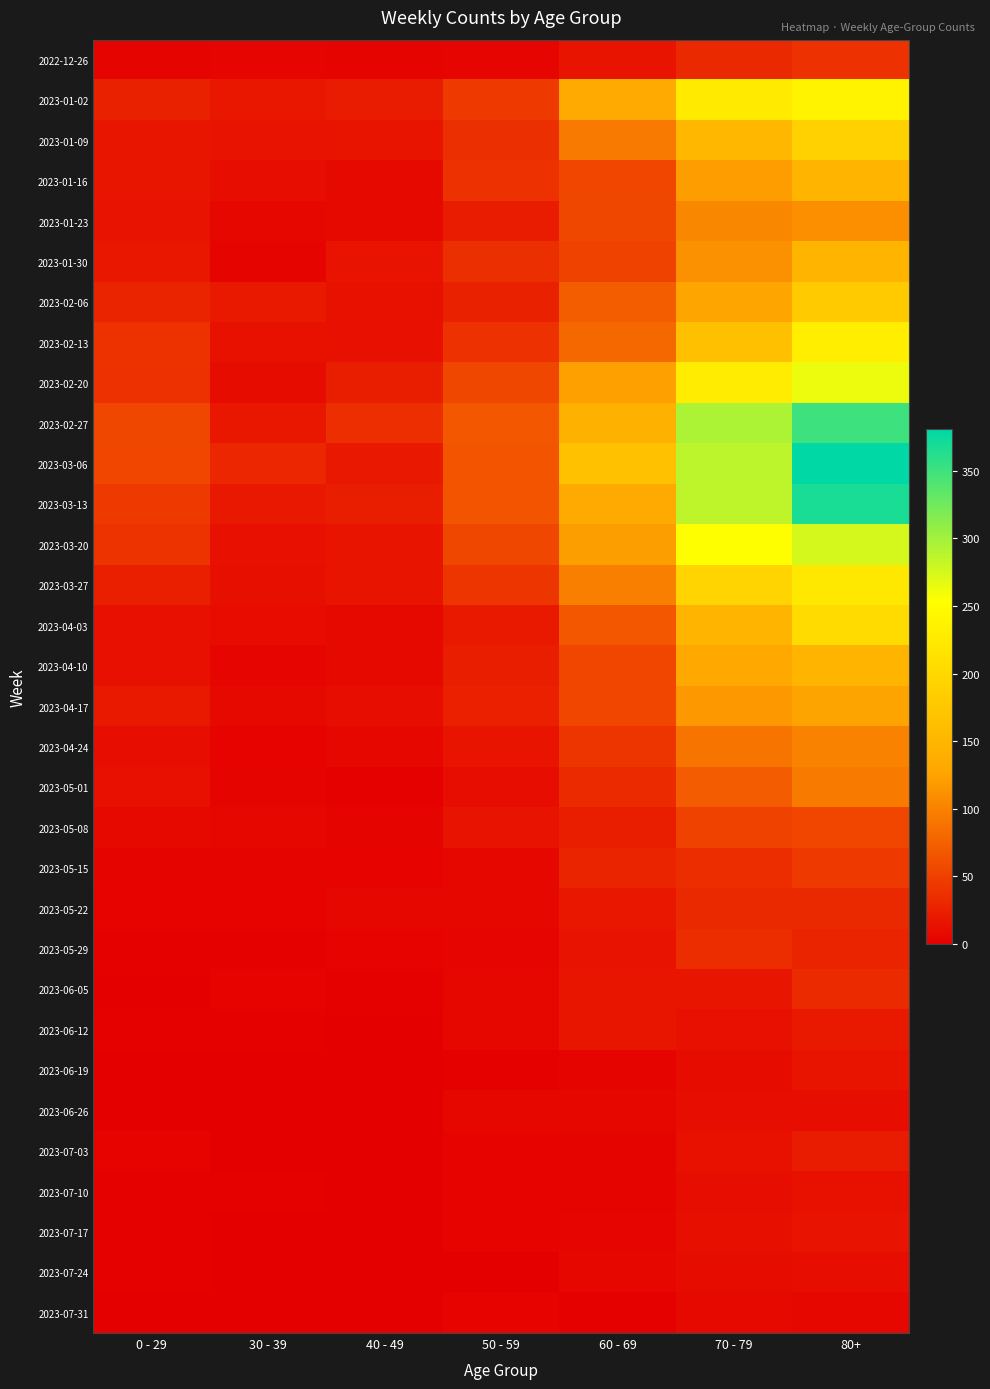

Rank the series by their maximum value, from highest to lowest.

2023-03-06, 2023-03-13, 2023-02-27, 2023-03-20, 2023-02-20, 2023-01-02, 2023-02-13, 2023-03-27, 2023-04-03, 2023-01-09, 2023-02-06, 2023-01-16, 2023-04-10, 2023-01-30, 2023-04-17, 2023-01-23, 2023-04-24, 2023-05-01, 2023-05-08, 2023-05-15, 2022-12-26, 2023-05-29, 2023-06-05, 2023-05-22, 2023-07-03, 2023-06-12, 2023-06-19, 2023-07-17, 2023-07-10, 2023-06-26, 2023-07-24, 2023-07-31